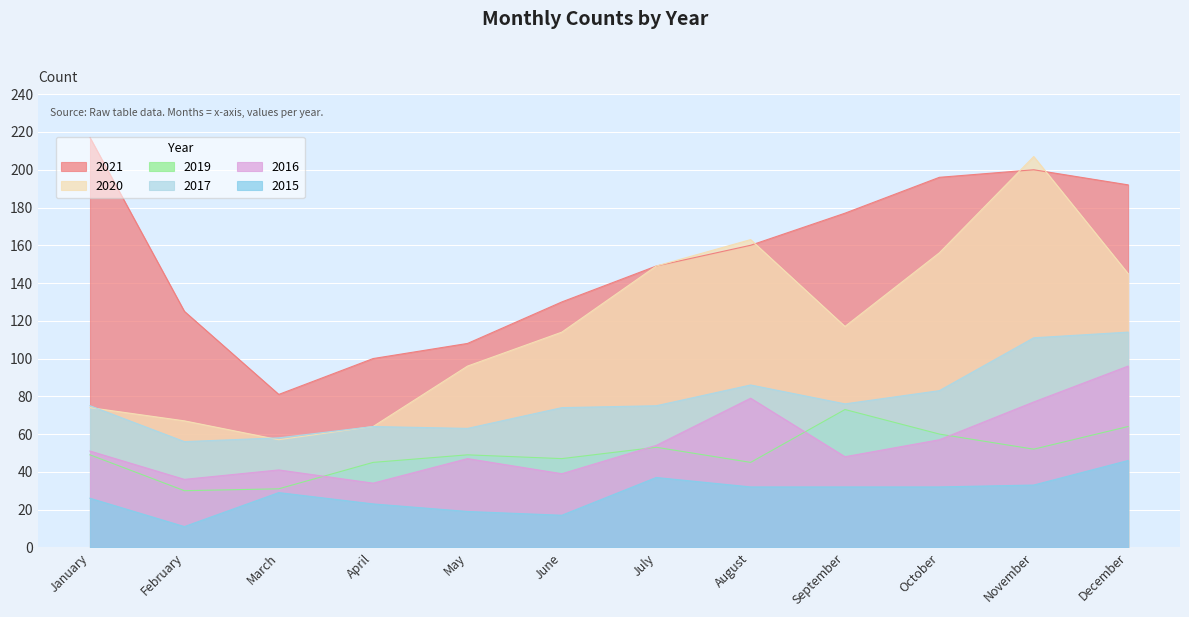

At which category does 2017 reach its first local valley?

February